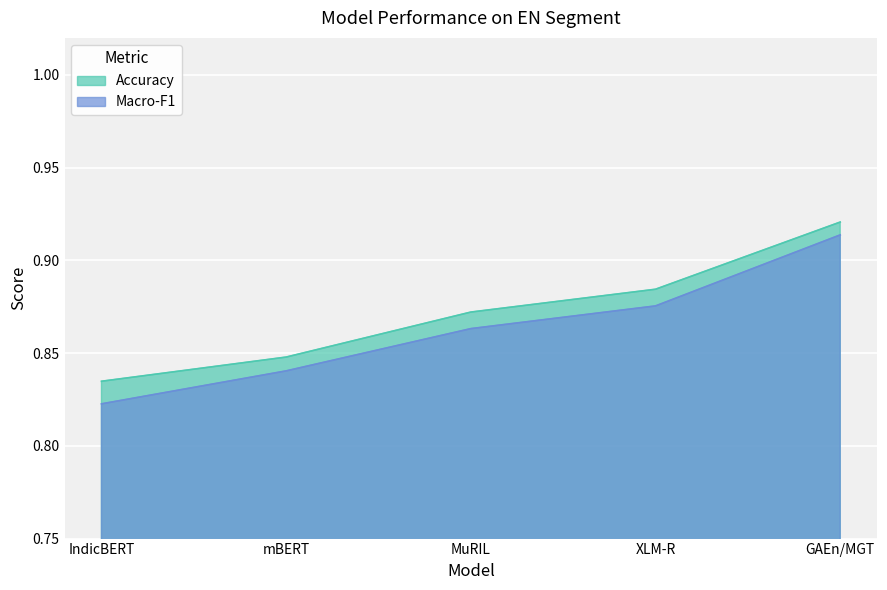

What is the sum of all Accuracy values?

4.4